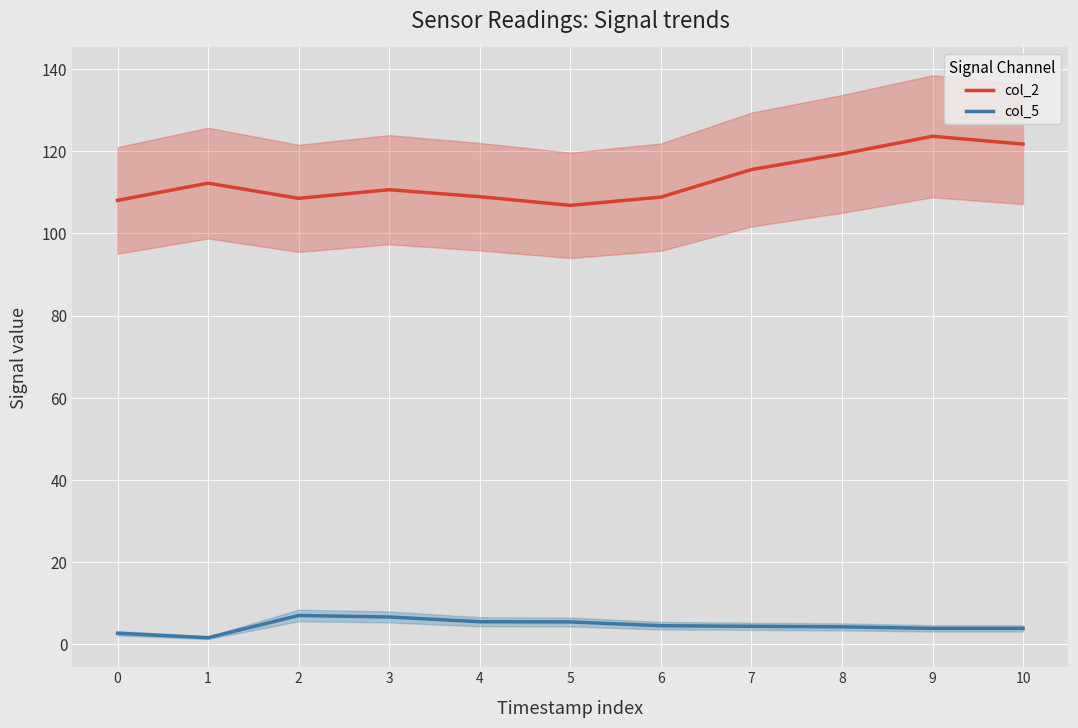

What is the sum of the col_5 values at 1 and 0?

4.3